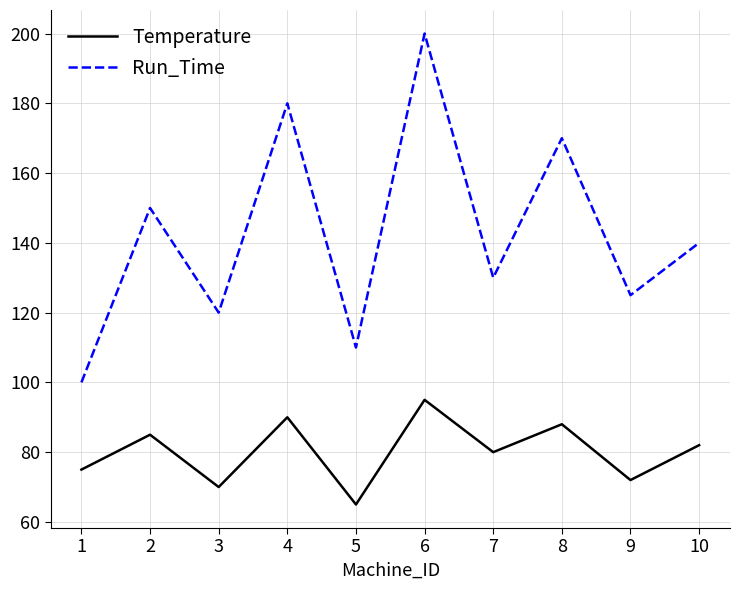

What is the difference between the highest and lowest values at 4?

90